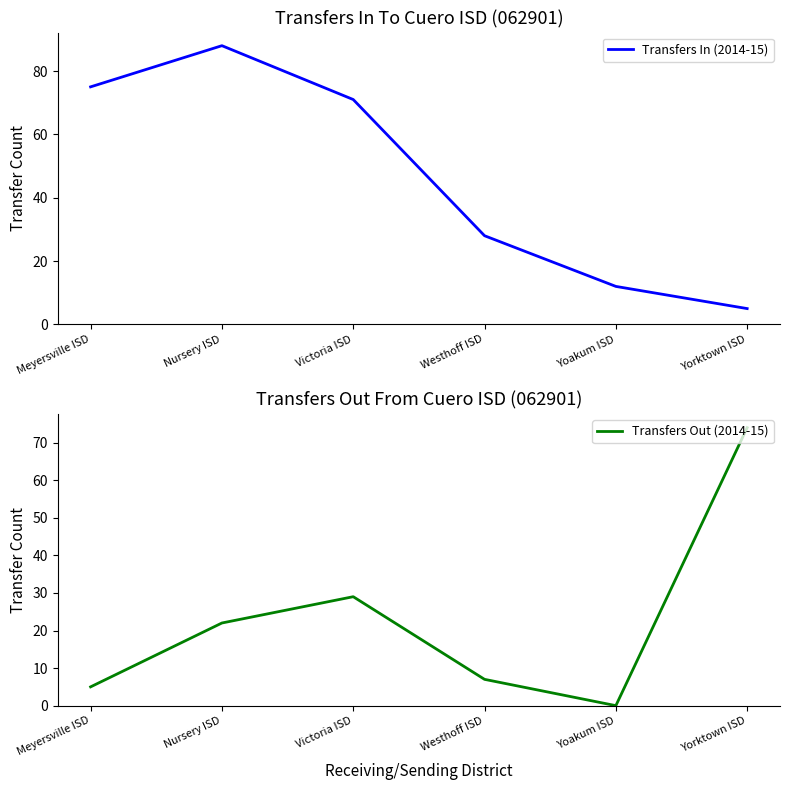

True or false: Transfers In (2014-15) has a value of 28 at Westhoff ISD.

True